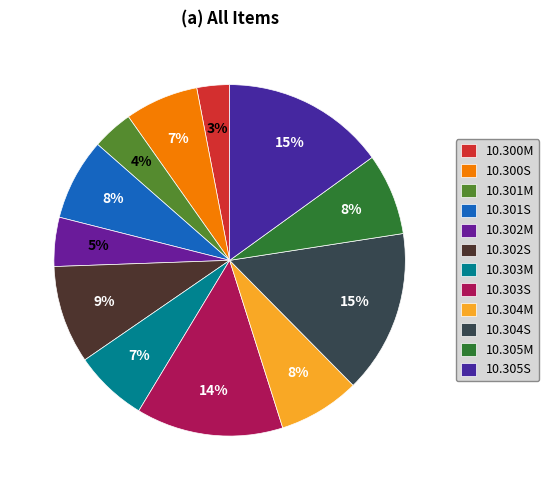

To the nearest percent, what is the average slice percentage?

8%